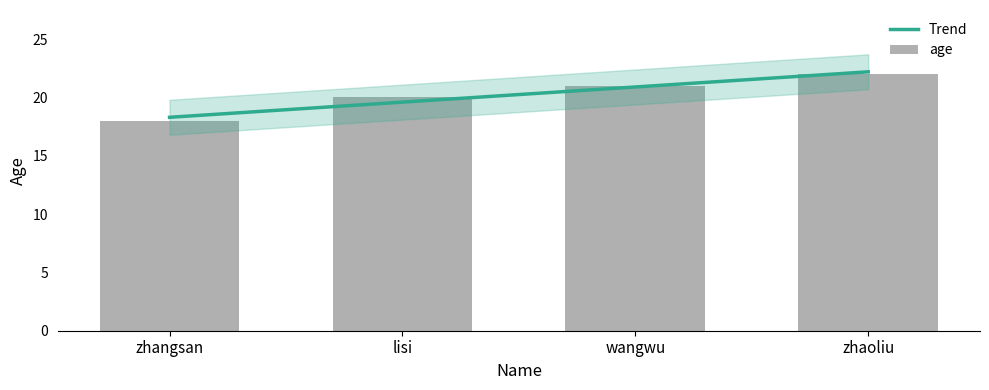

What is the difference between the maximum and minimum values?

4